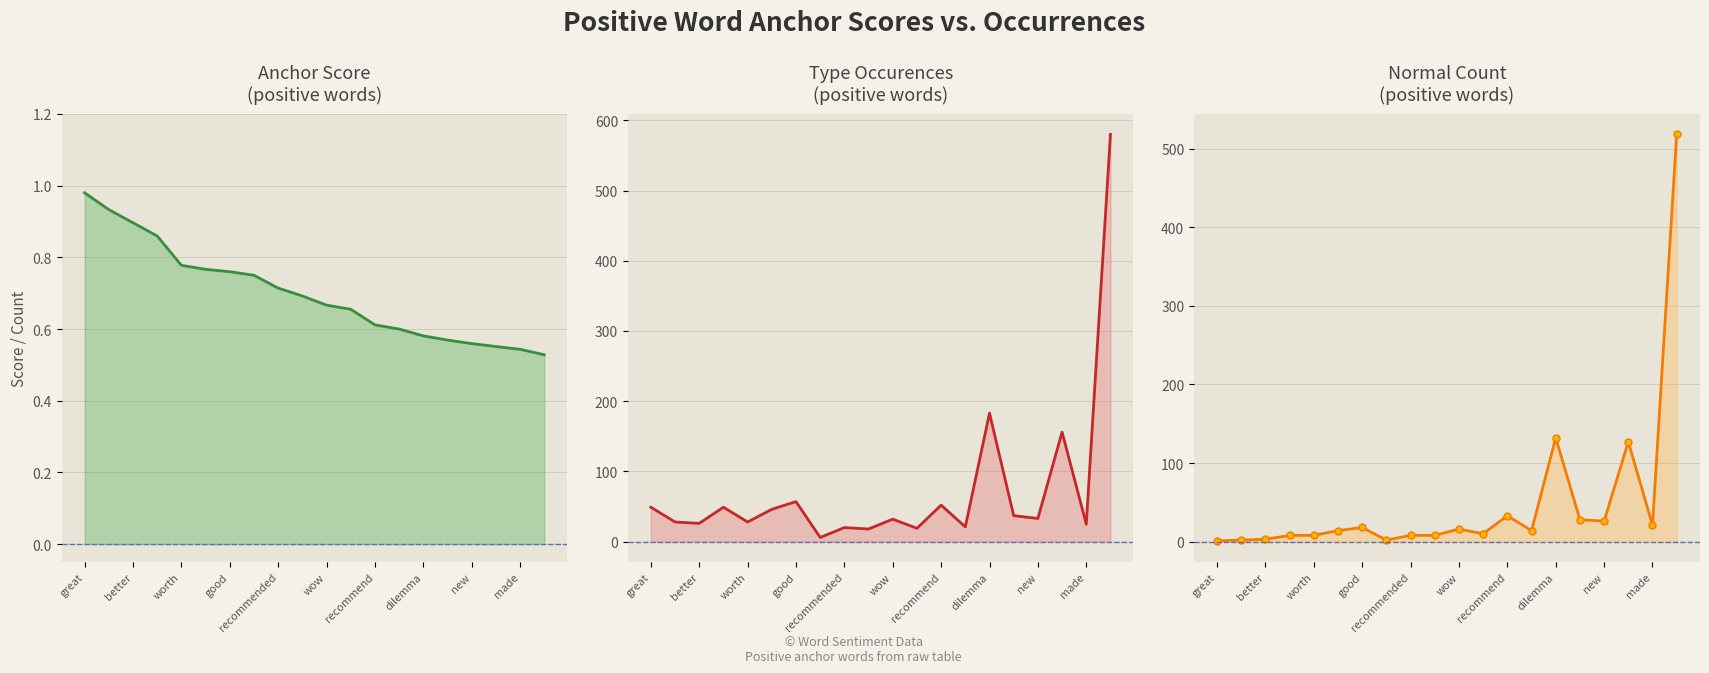

What is the maximum value for normal?

518.0